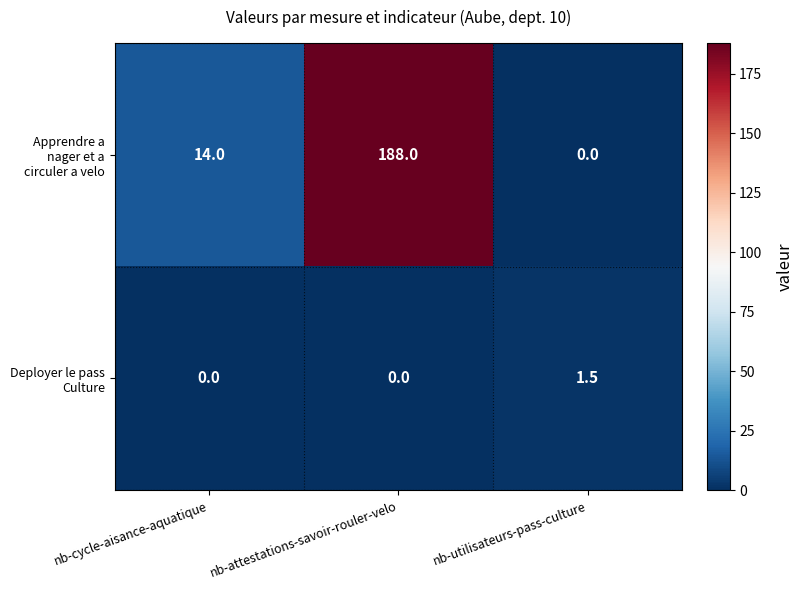

Is it true that Deployer le pass Culture equals 0.0 at nb-cycle-aisance-aquatique?

True